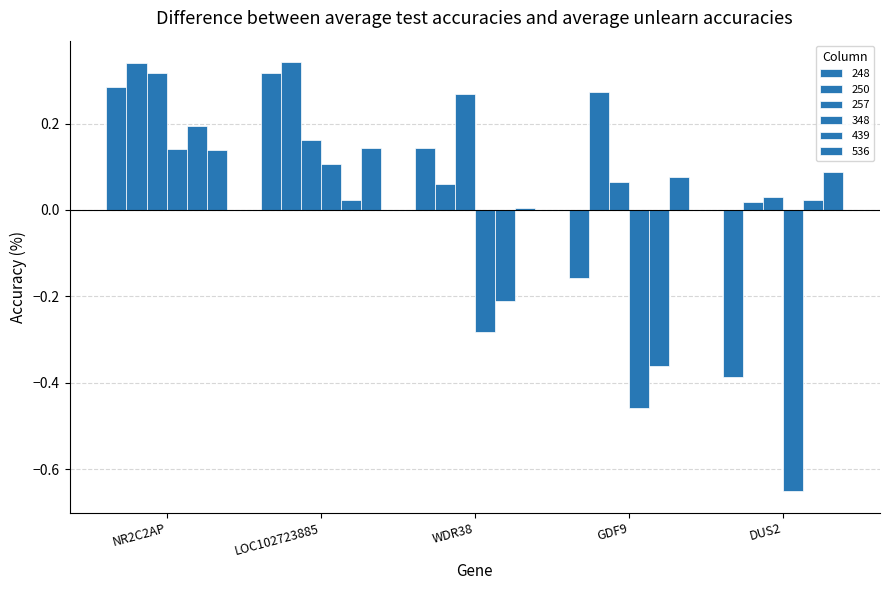

How many bars are there in total?

30